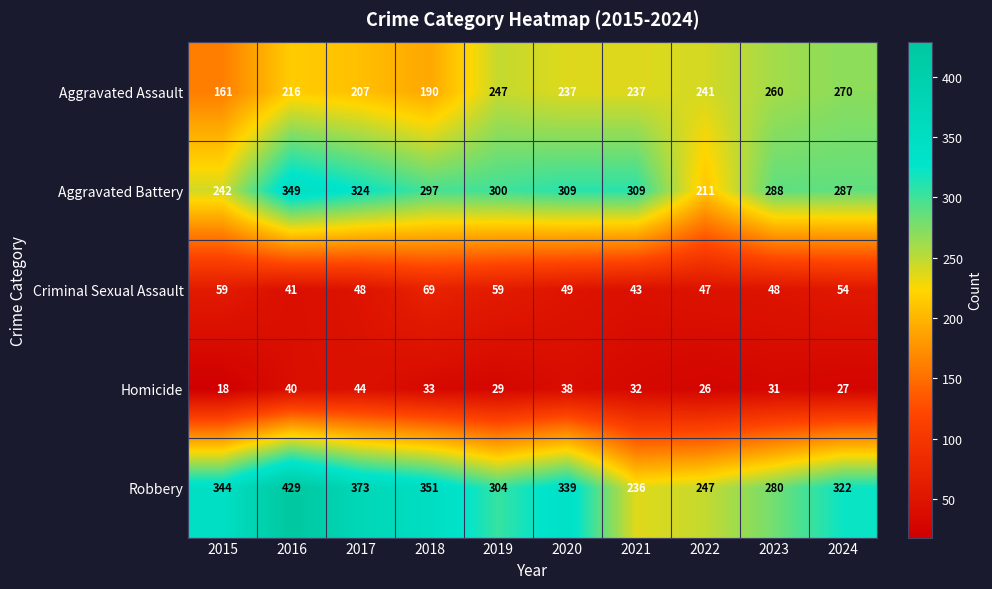

Which series has the widest spread of values?

Robbery